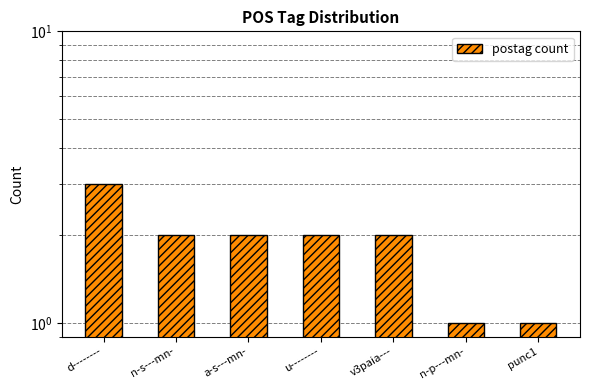

How many bars are there in total?

7